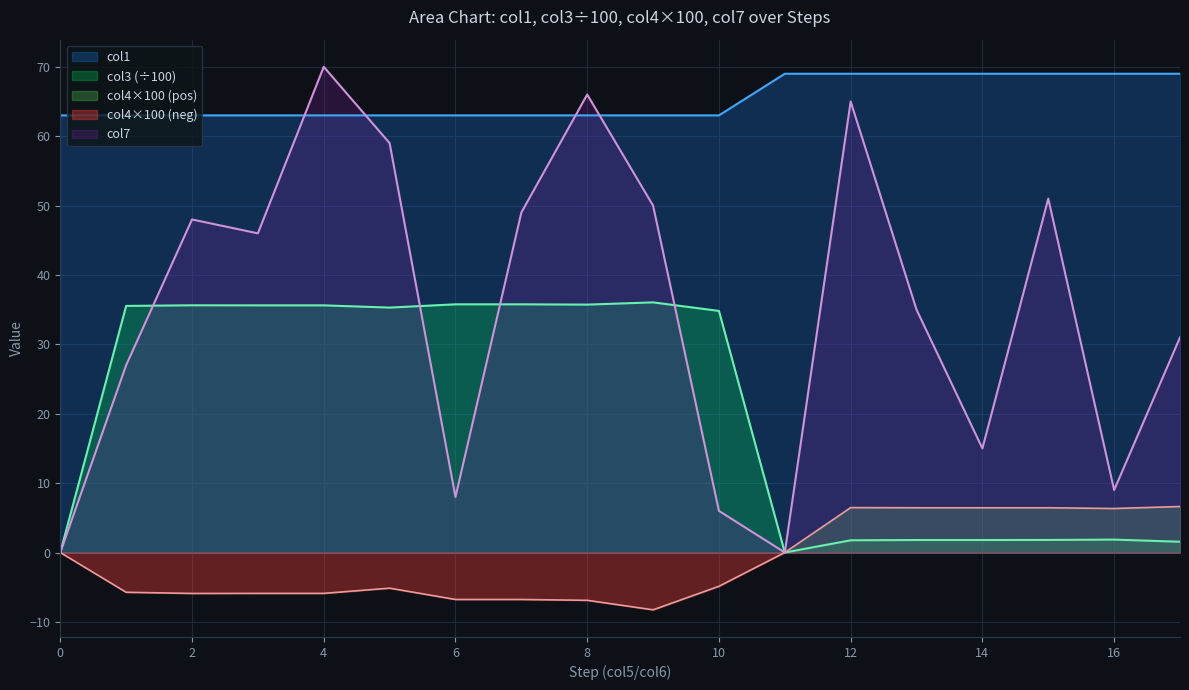

Which series changed the most between 1 and 15?

col3